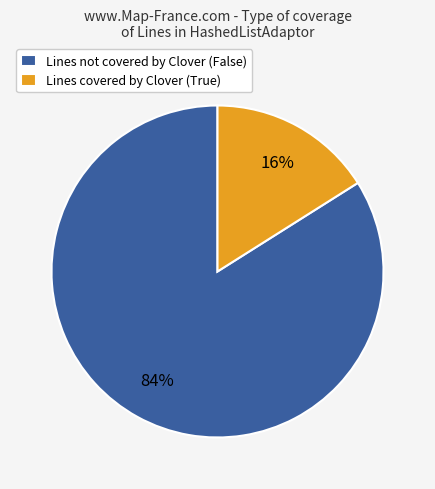

Which slice is the smallest?

Lines covered by Clover (True)